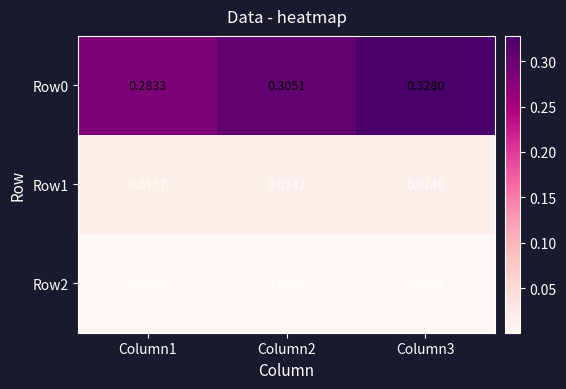

What is the spread (max minus min) of values at Column3?

0.3